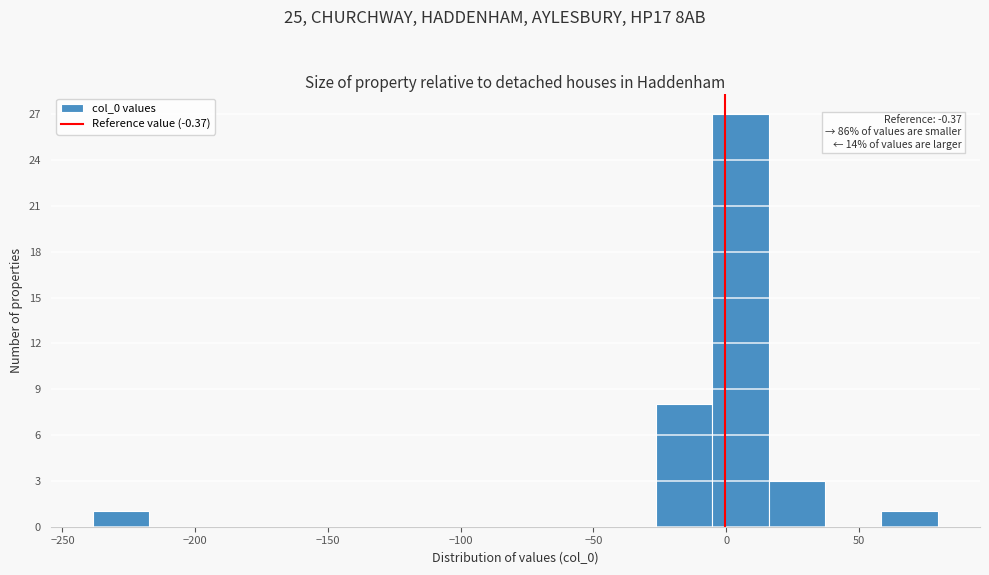

Over which range of the x-axis is the bar tallest?

-5 to 15